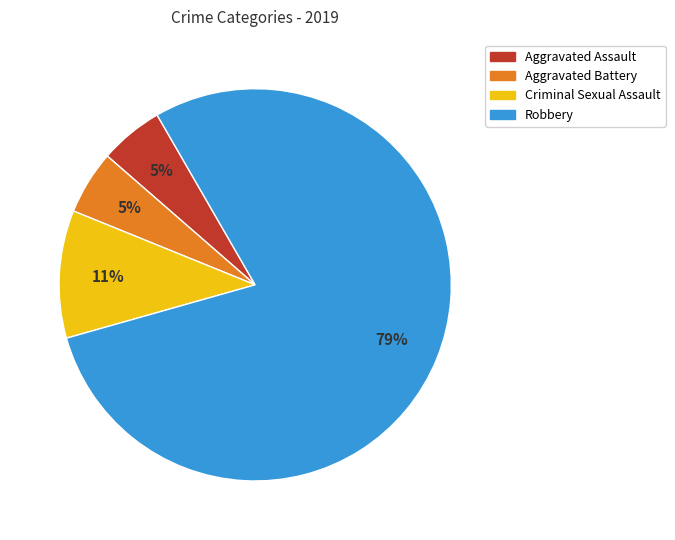

To the nearest percent, what percentage of the pie is Robbery?

79%